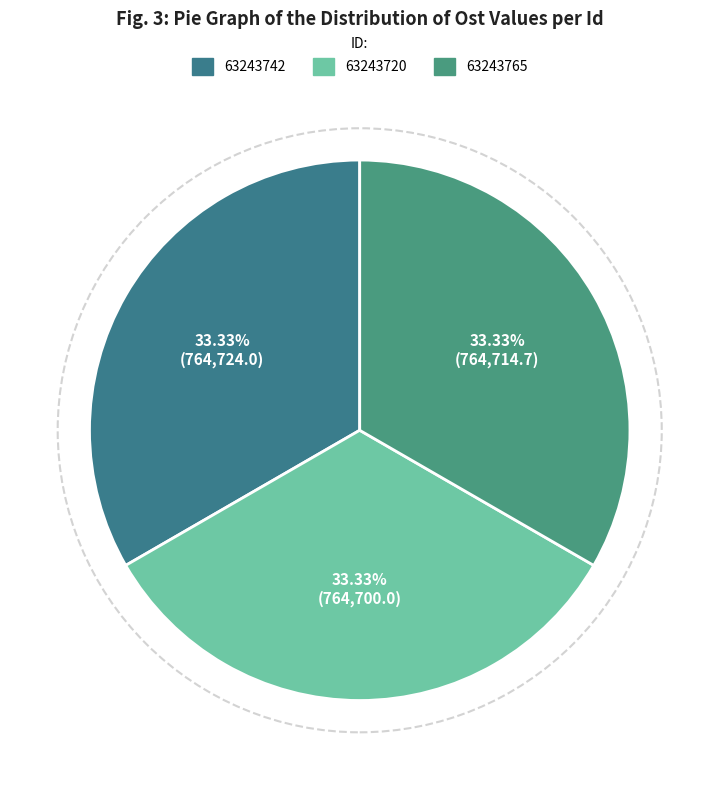

Count the number of slices in the pie.

3